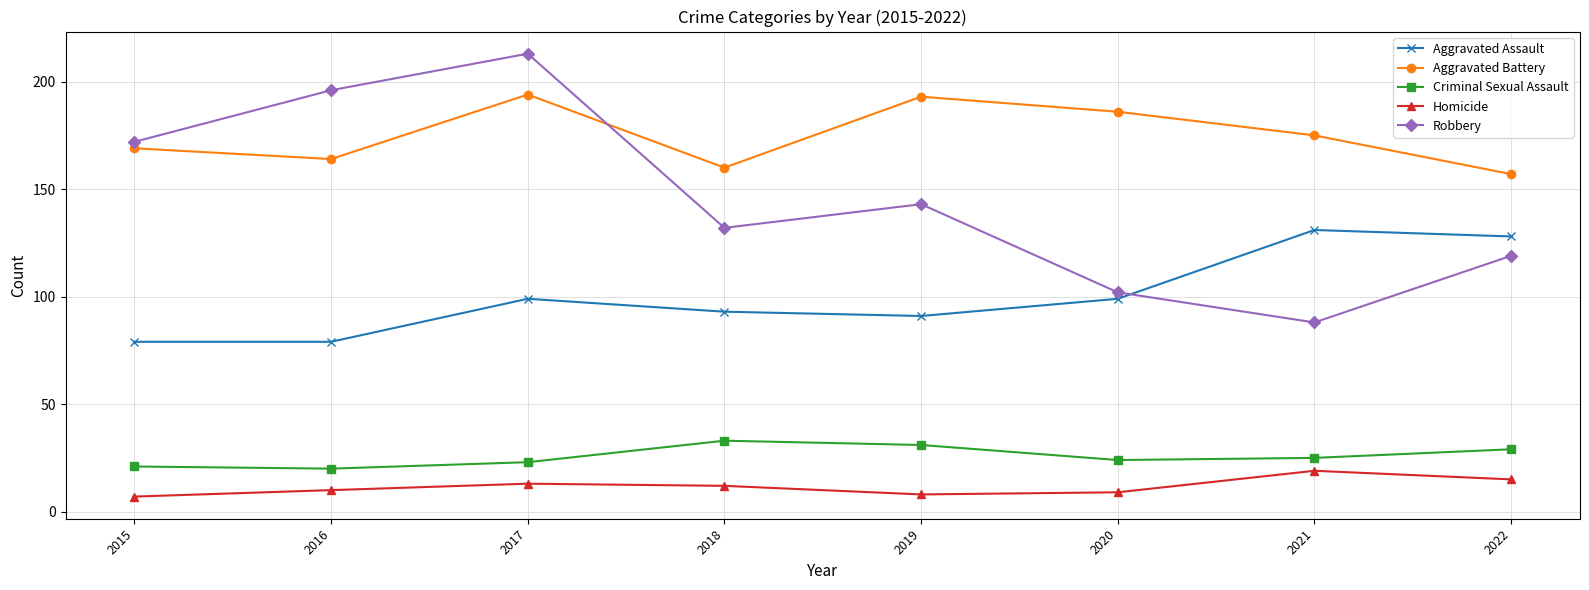

What is the difference between the maximum and minimum values in the Aggravated Battery series?

37